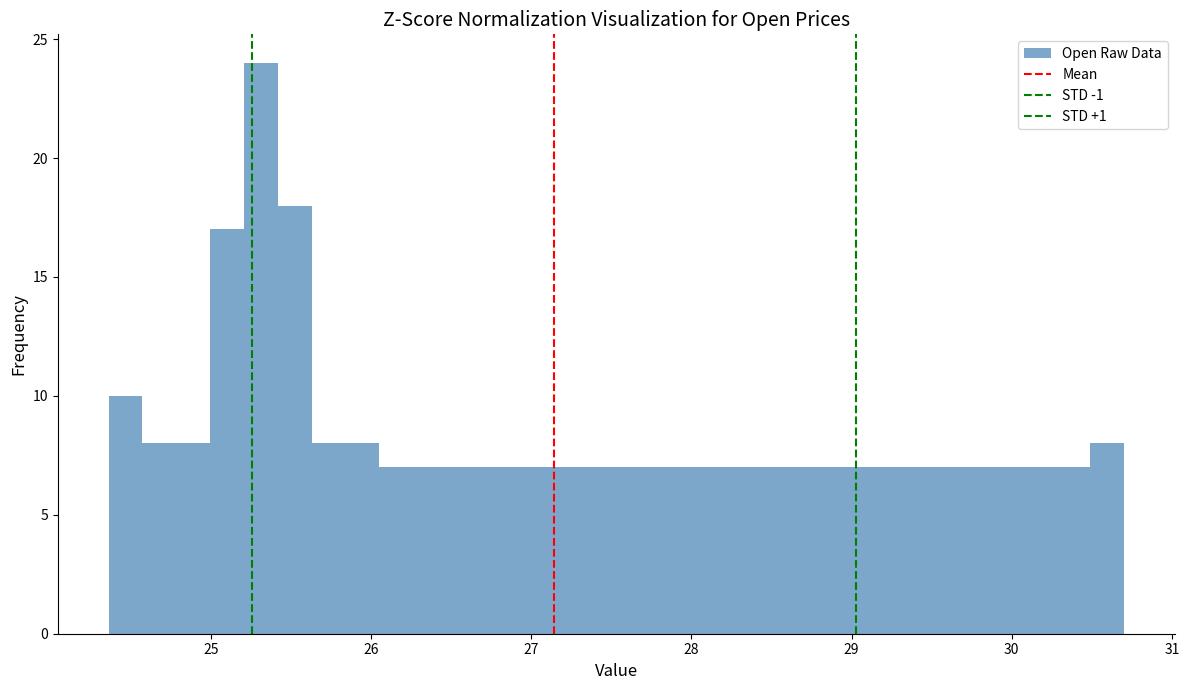

Read against the x-axis, roughly where is the centre of the tallest bar?

25.3